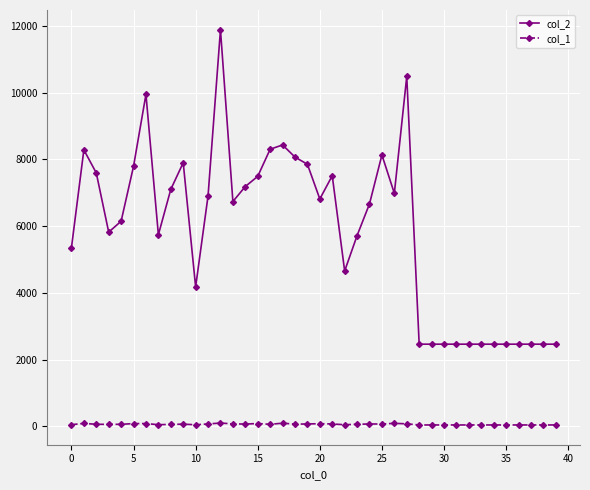

List the series in order of their overall mean, lowest first.

col_1, col_2